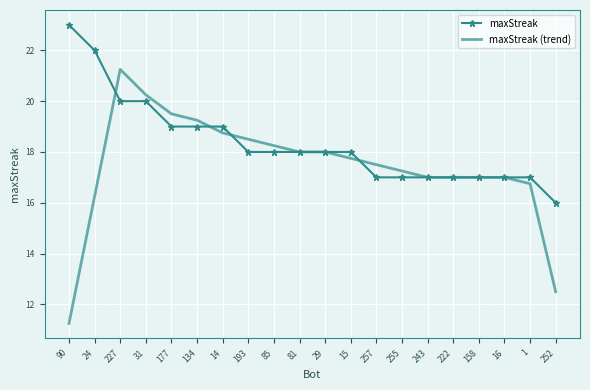

True or false: maxStreak has a value of 17.0 at 257.

True